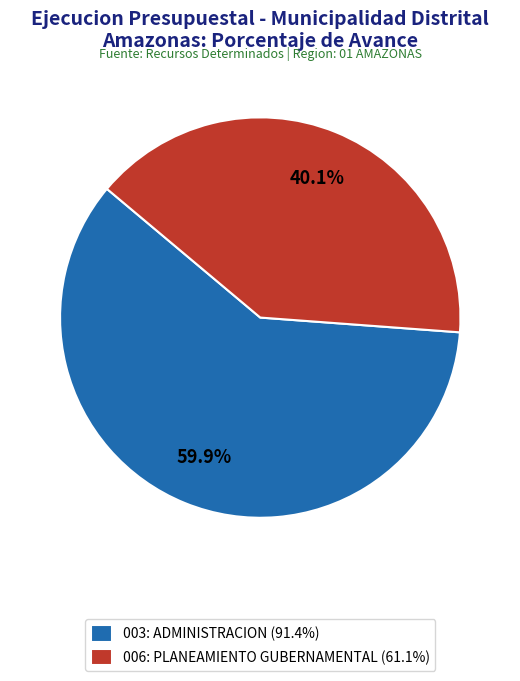

Approximately how many times larger is the value at 006: PLANEAMIENTO GUBERNAMENTAL compared to 003: ADMINISTRACION?

0.7